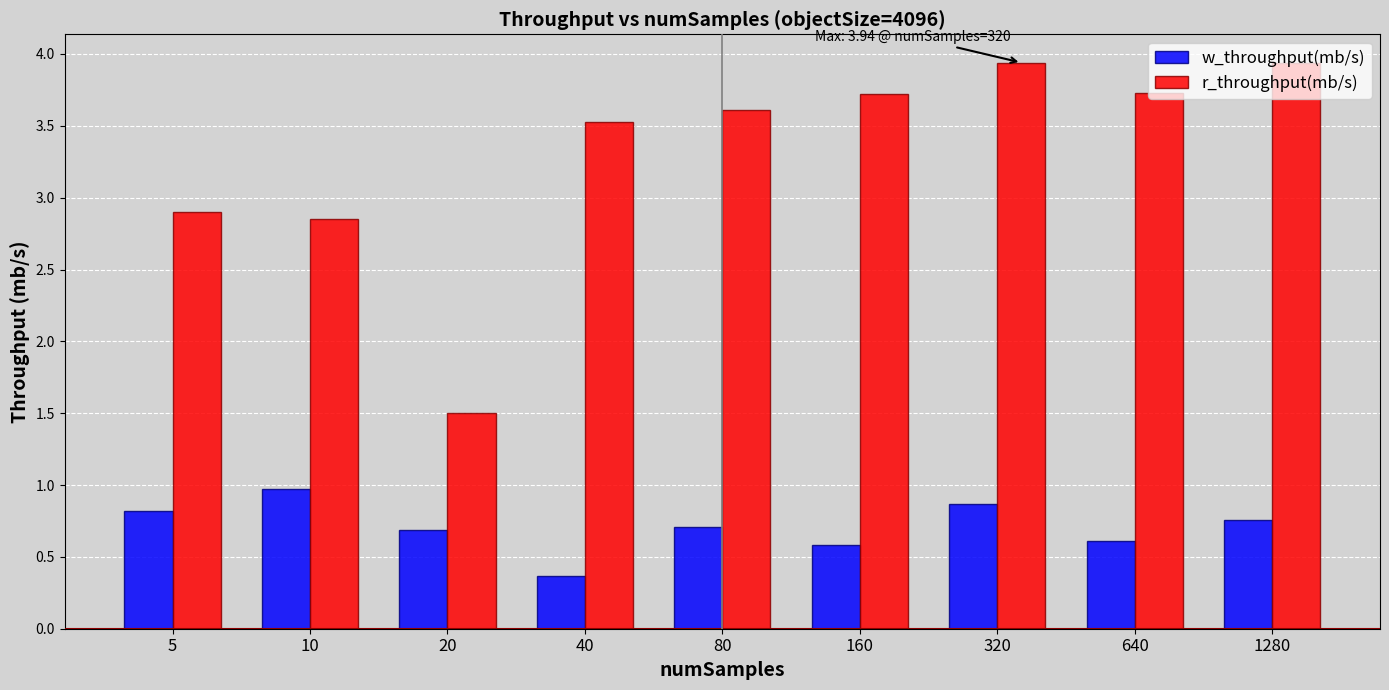

Which series has the largest range (max minus min)?

r_throughput(mb/s)